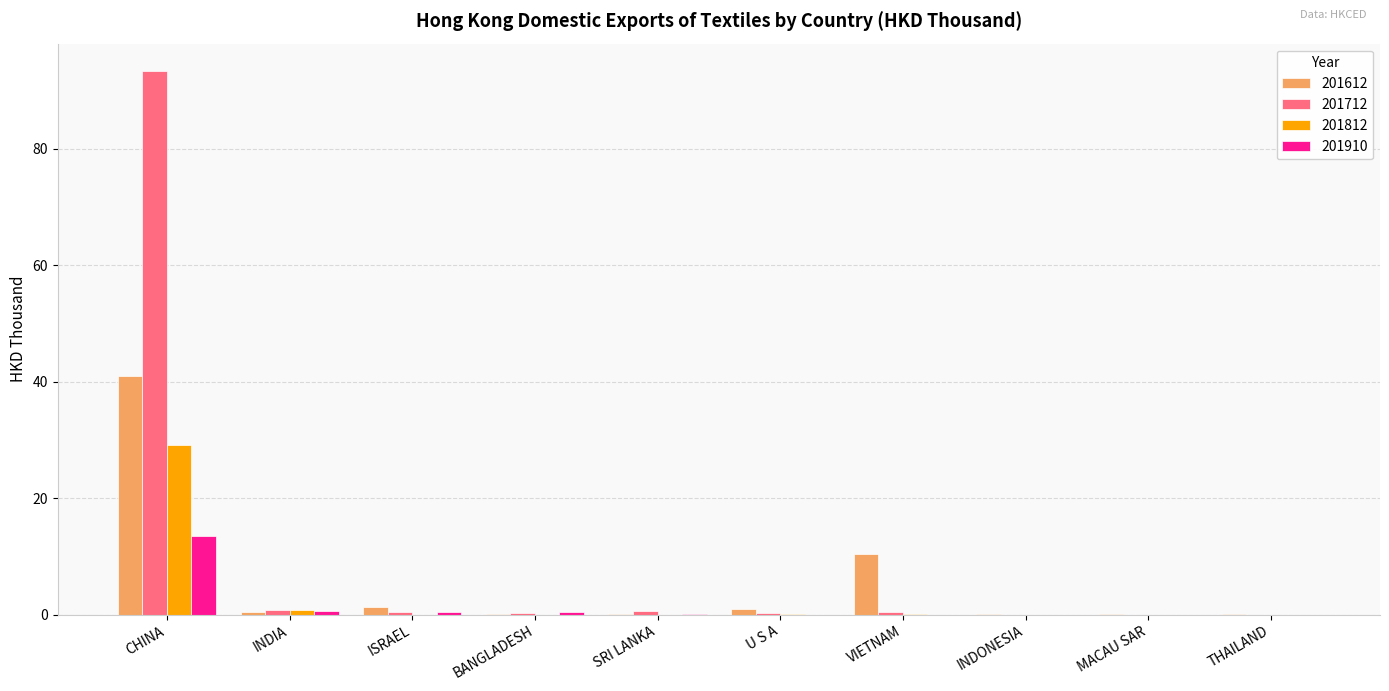

How many groups of bars are there?

10